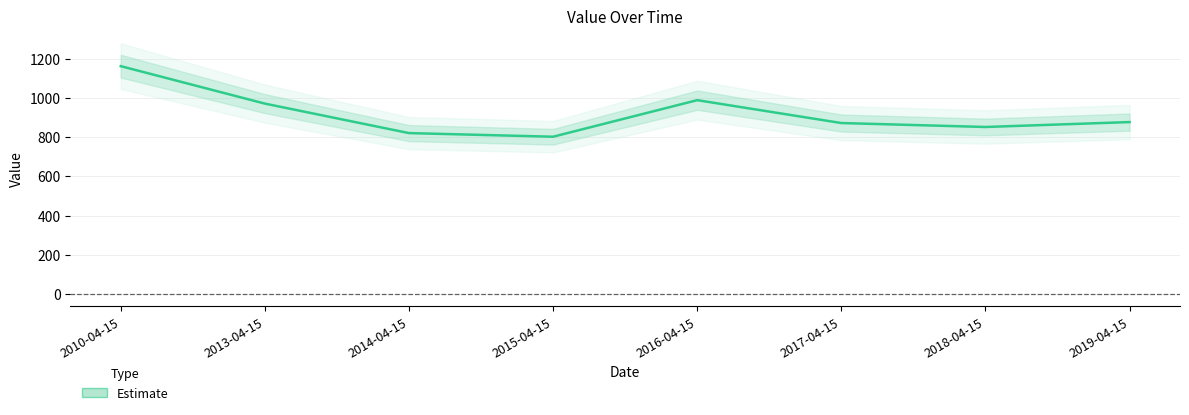

What position from the left is 2016-04-15?

5